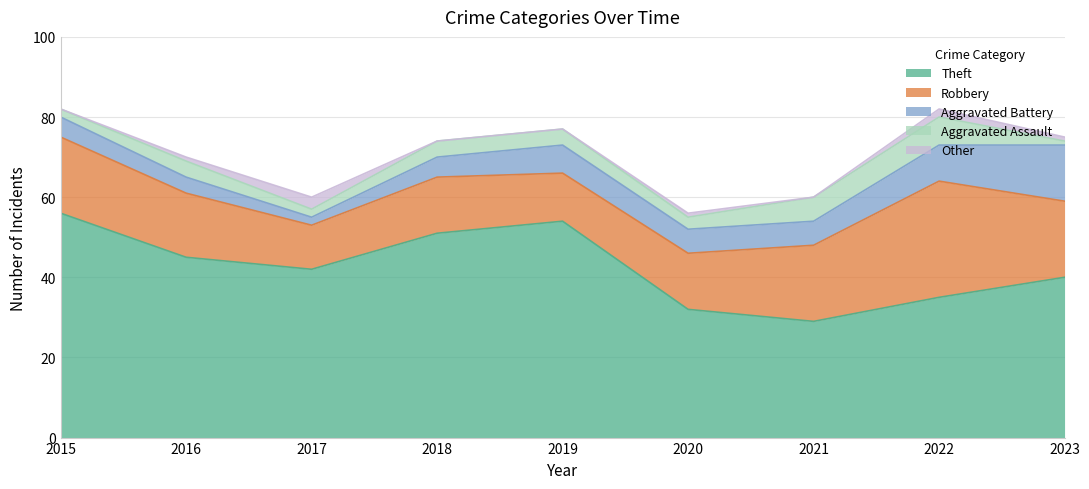

What is the difference between the second highest and second lowest values in the Other series?

2